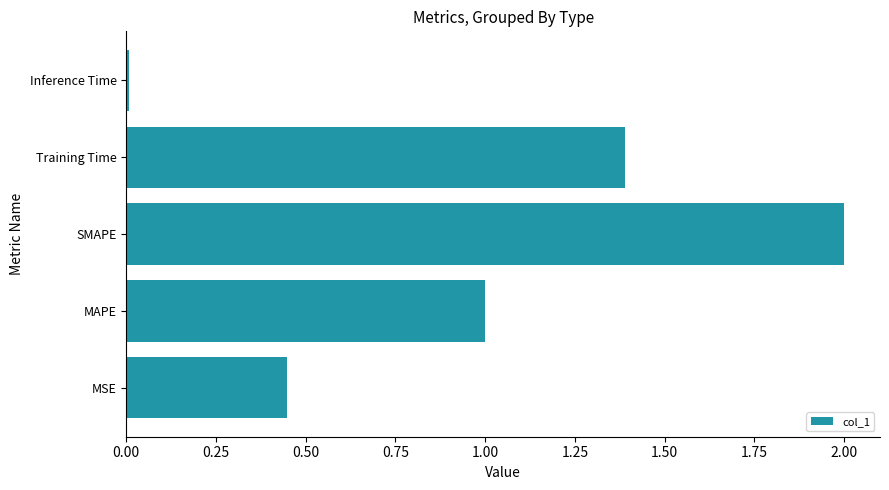

The chart shows a value of 2.0 at SMAPE. True or false?

True